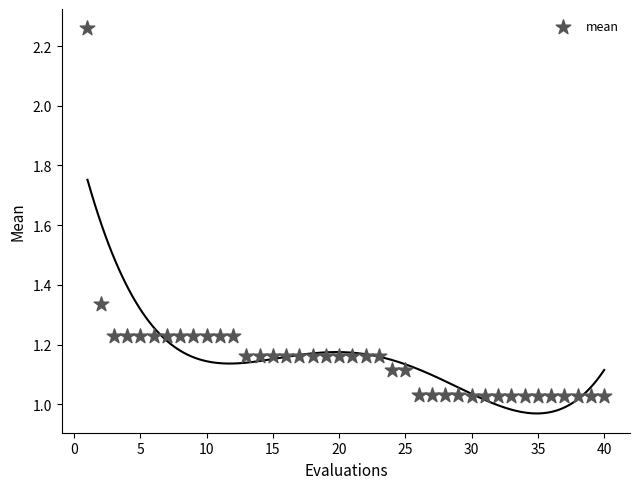

What is the range of X values (max minus min)?

39.0